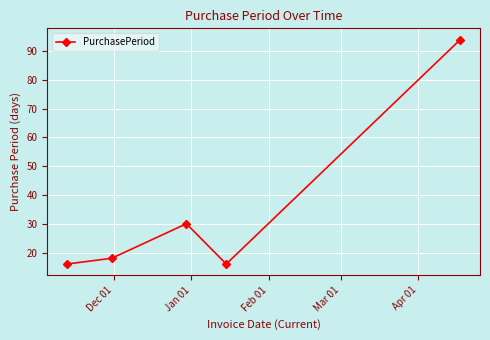

Reading right to left, what are all the values shown in this chart?

94	16	30	18	16